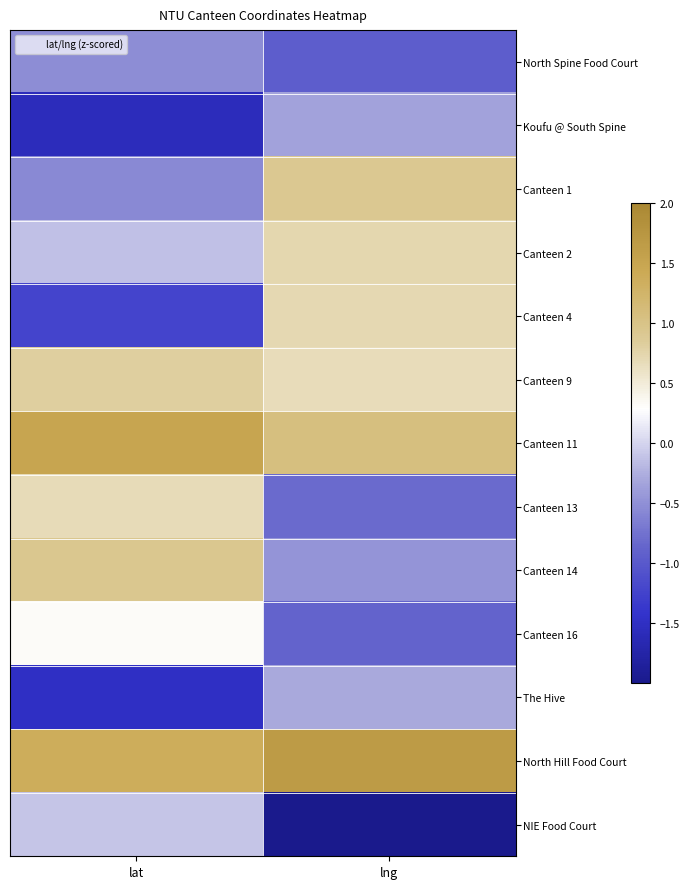

Which series has the largest total across all categories?

North Hill Food Court